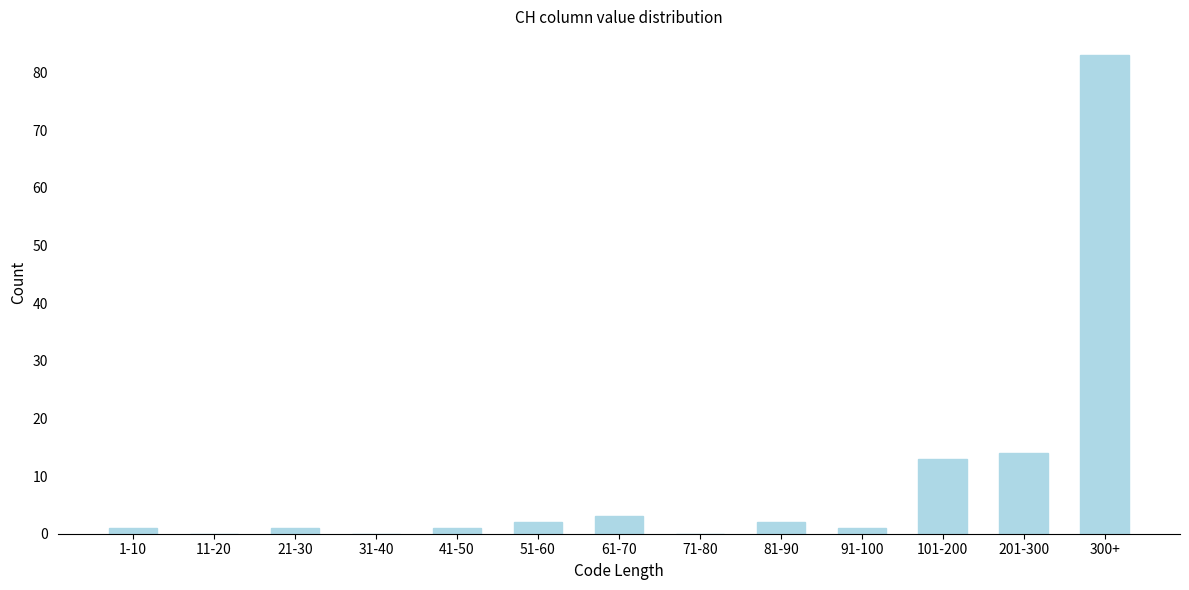

Reading right to left, what are all the values shown in this chart?

300+=83	201-300=14	101-200=13	91-100=1	81-90=2	71-80=0	61-70=3	51-60=2	41-50=1	31-40=0	21-30=1	11-20=0	1-10=1